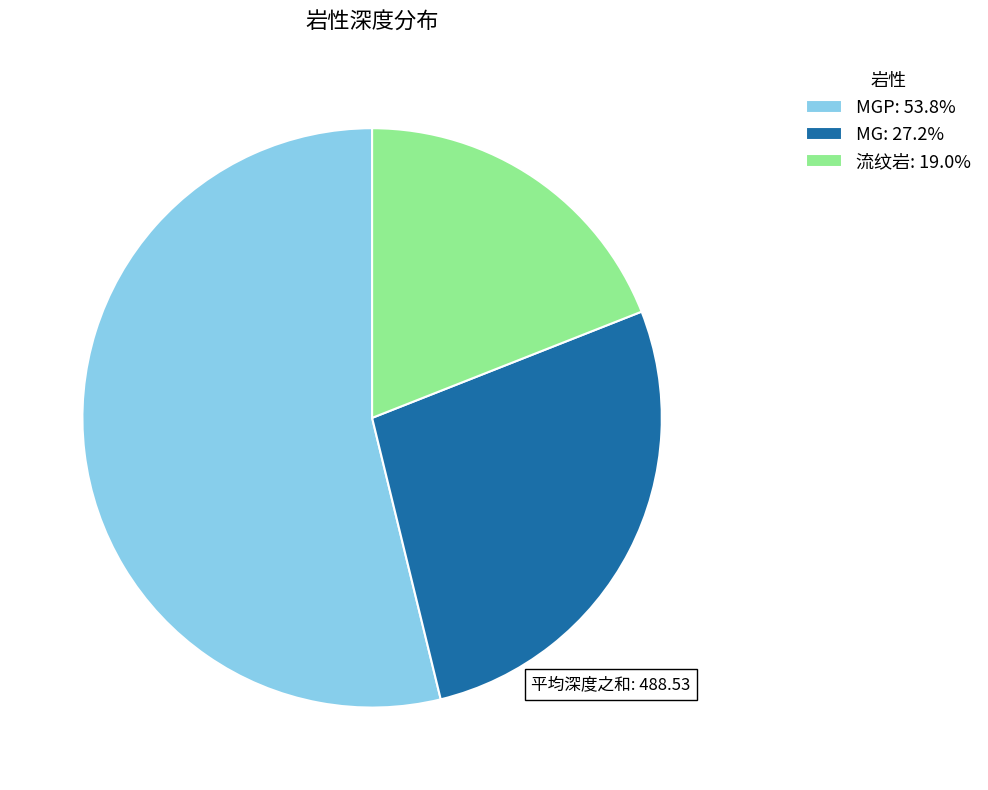

Does 流纹岩: 19.0% represent more than half of the total?

No